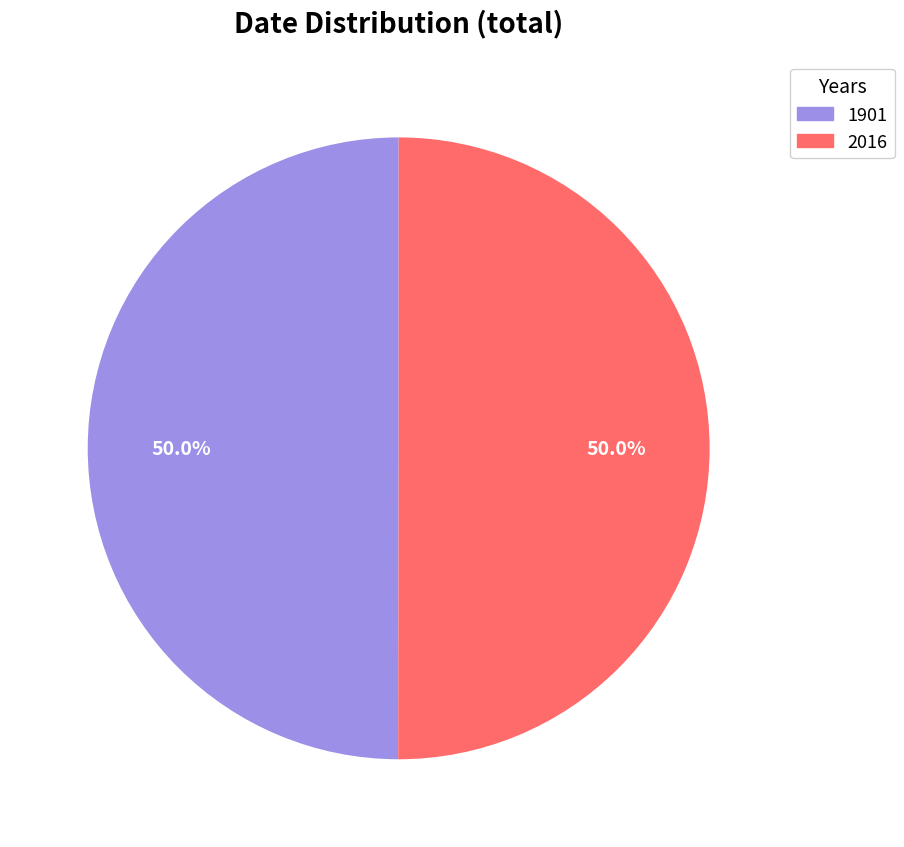

What portion of the pie excludes 2016?

50.0%